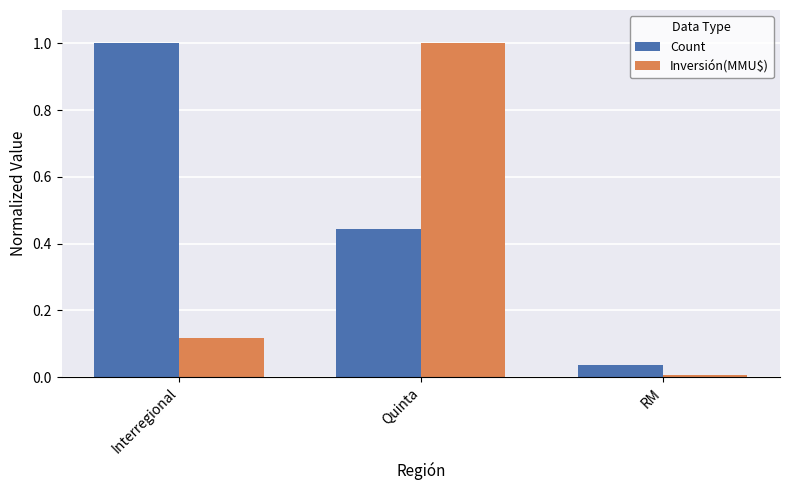

Read the Count value at Interregional.

1.0